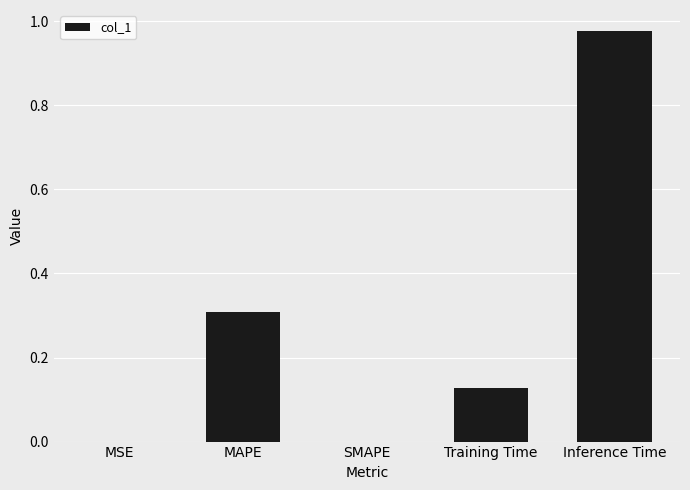

Between Training Time and MAPE, which is larger?

MAPE